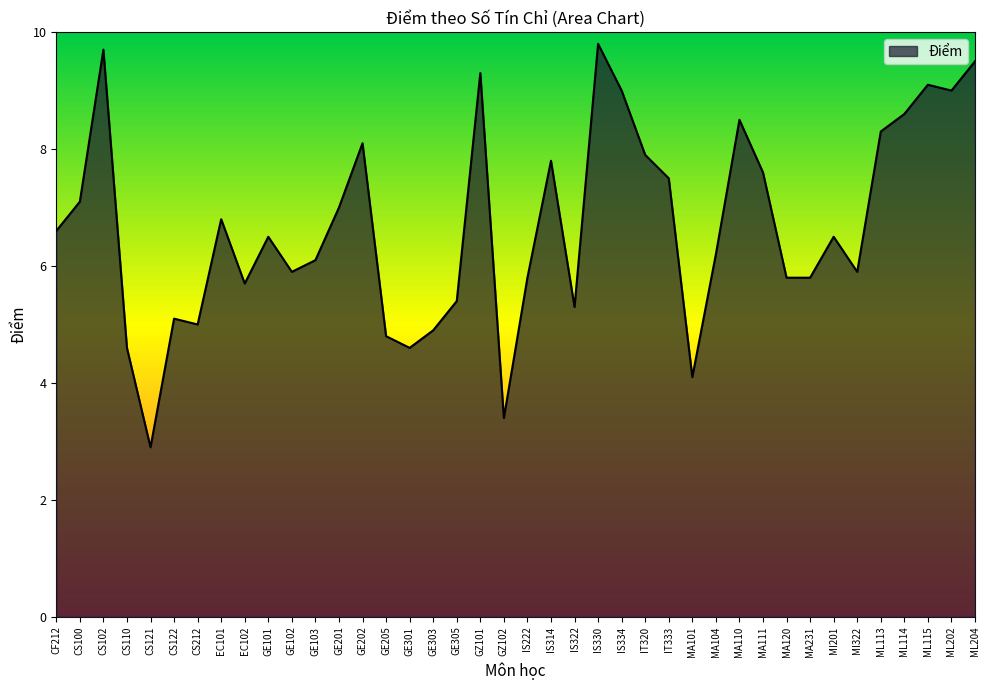

Reading right to left, transcribe all the data shown in this chart.

9.5	9.0	9.1	8.6	8.3	5.9	6.5	5.8	5.8	7.6	8.5	6.2	4.1	7.5	7.9	9.0	9.8	5.3	7.8	5.8	3.4	9.3	5.4	4.9	4.6	4.8	8.1	7.0	6.1	5.9	6.5	5.7	6.8	5.0	5.1	2.9	4.6	9.7	7.1	6.6